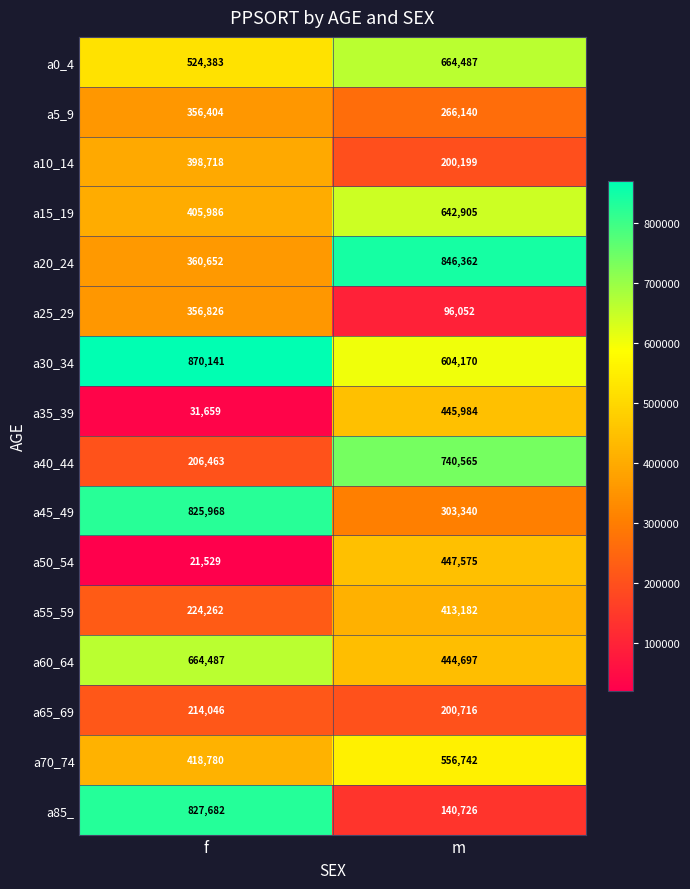

True or false: a85_ has a value of 140726 at m.

True